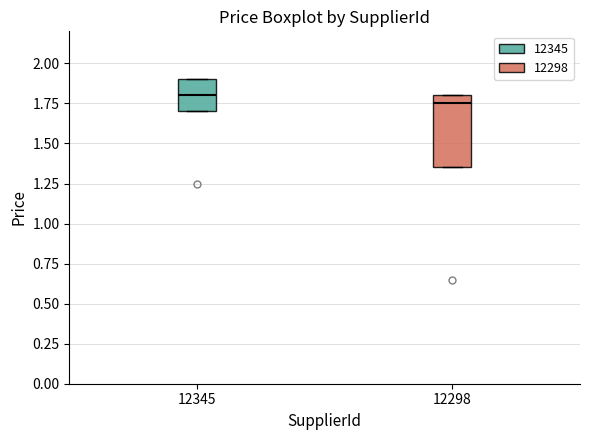

Comparing the boxes themselves (not the whiskers), which one is the tallest?

12298